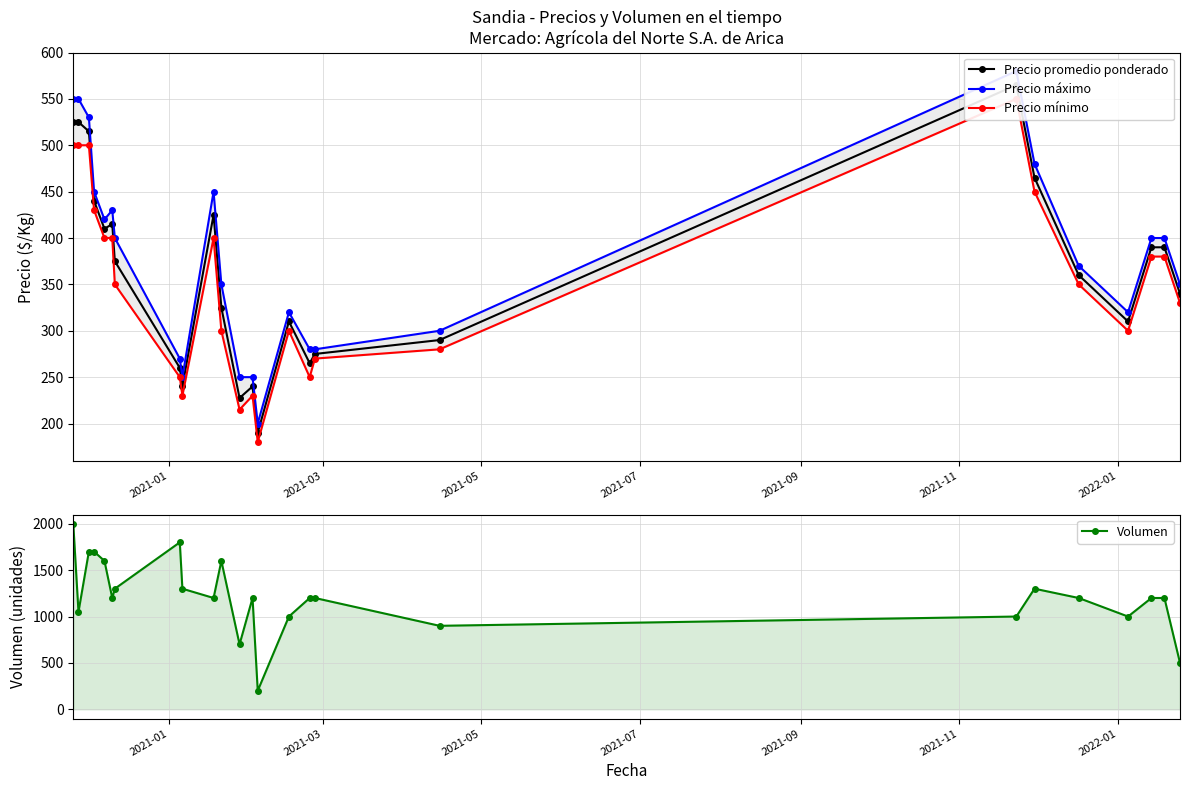

The value of Precio promedio ponderado at 14 is 499.7. True or false?

False